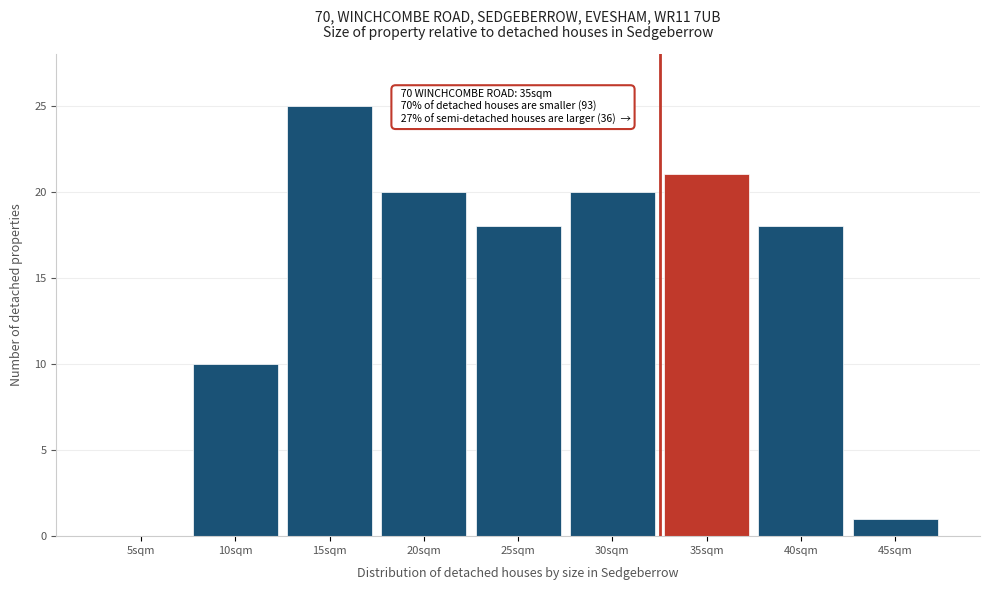

Reading left to right, transcribe all the data shown in this chart.

5sqm=0	10sqm=10	15sqm=25	20sqm=20	25sqm=18	30sqm=20	35sqm=21	40sqm=18	45sqm=1